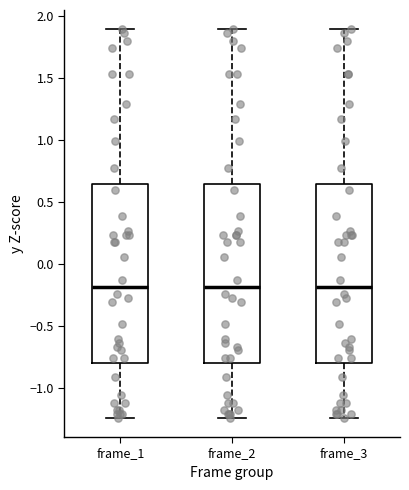

Reading left to right, transcribe this box plot: for each box, give where its median line is, the range the box spans, and where its two whiskers end, as read against the y-axis. The values are not printed on the chart, so give them approximately, as read against the axis.

frame_1: median -0.20, box -0.80 to 0.65, whiskers -1.25 to 1.90
frame_2: median -0.20, box -0.80 to 0.65, whiskers -1.25 to 1.90
frame_3: median -0.20, box -0.80 to 0.65, whiskers -1.25 to 1.90